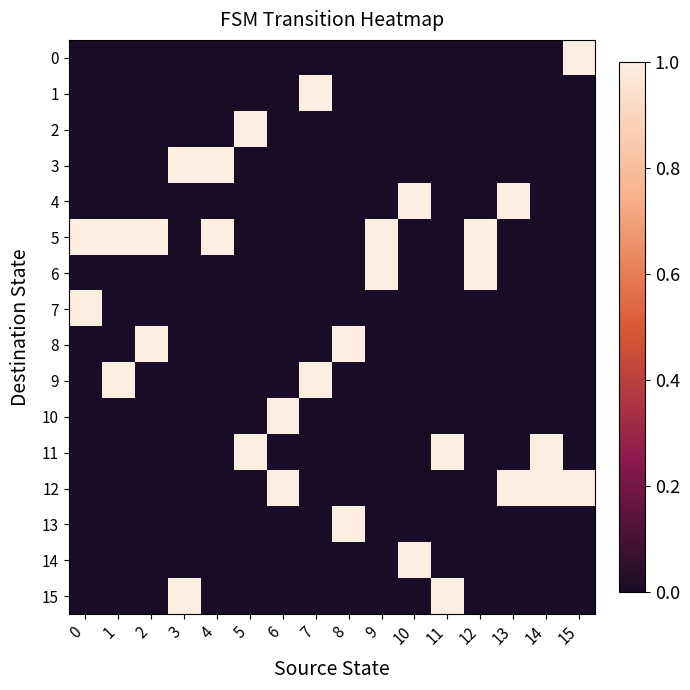

Rank the series by their maximum value, from lowest to highest.

0, 1, 2, 3, 4, 5, 6, 7, 8, 9, 10, 11, 12, 13, 14, 15